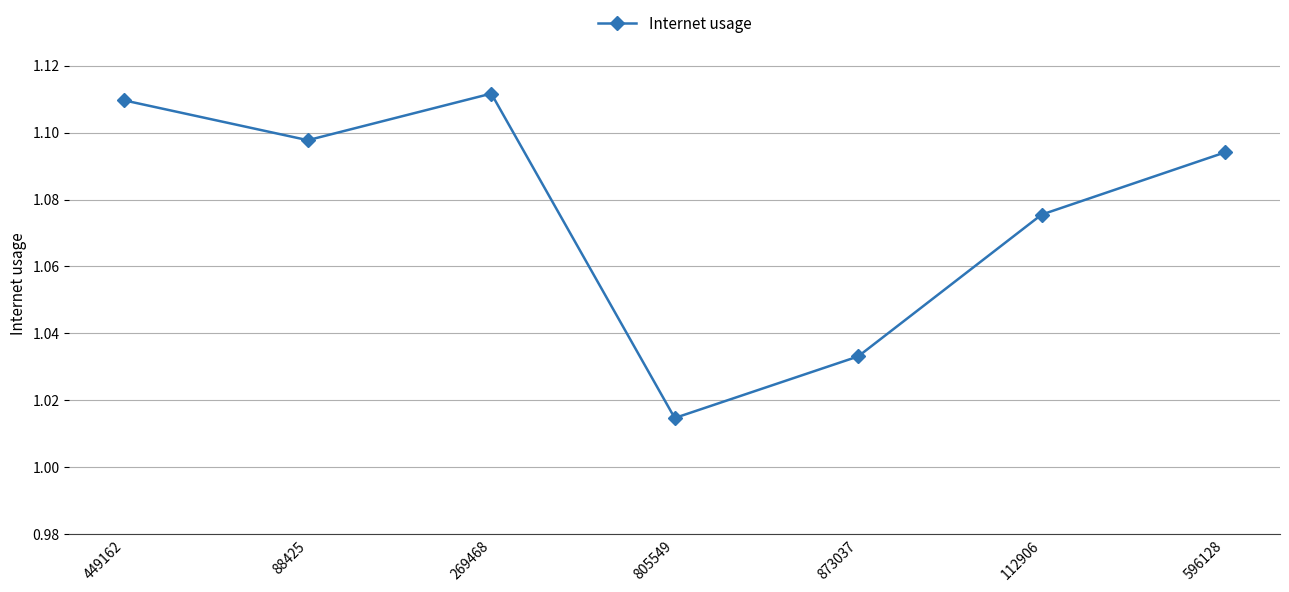

Which has a higher value, 873037 or 805549?

873037